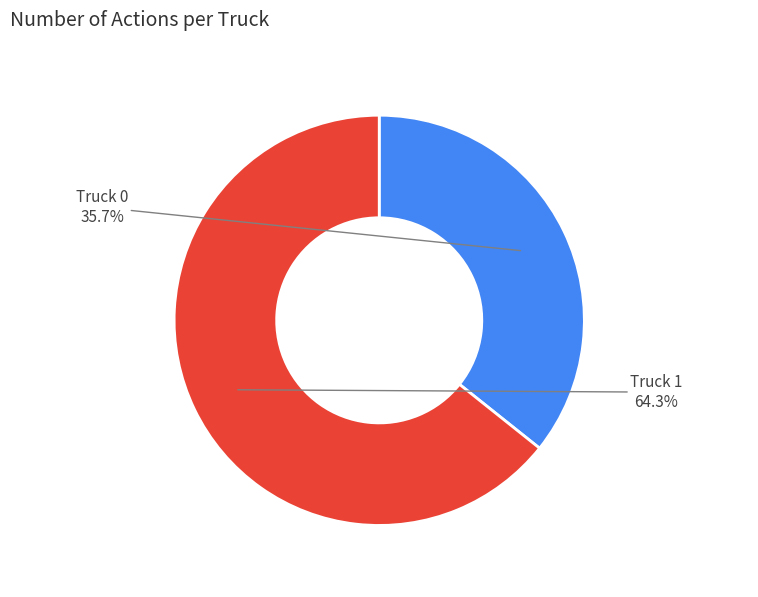

Does Truck 0 account for over 50% of the chart?

No